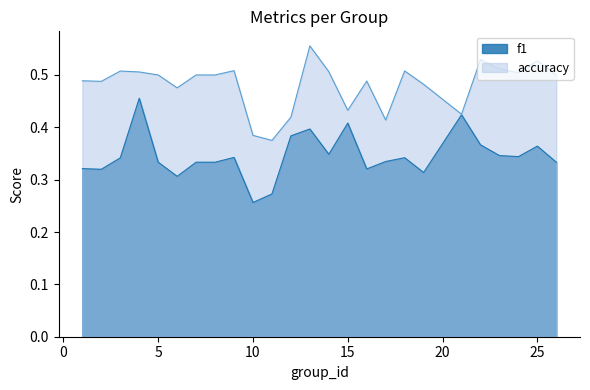

The f1 series shows 0.3 at 14. True or false?

True